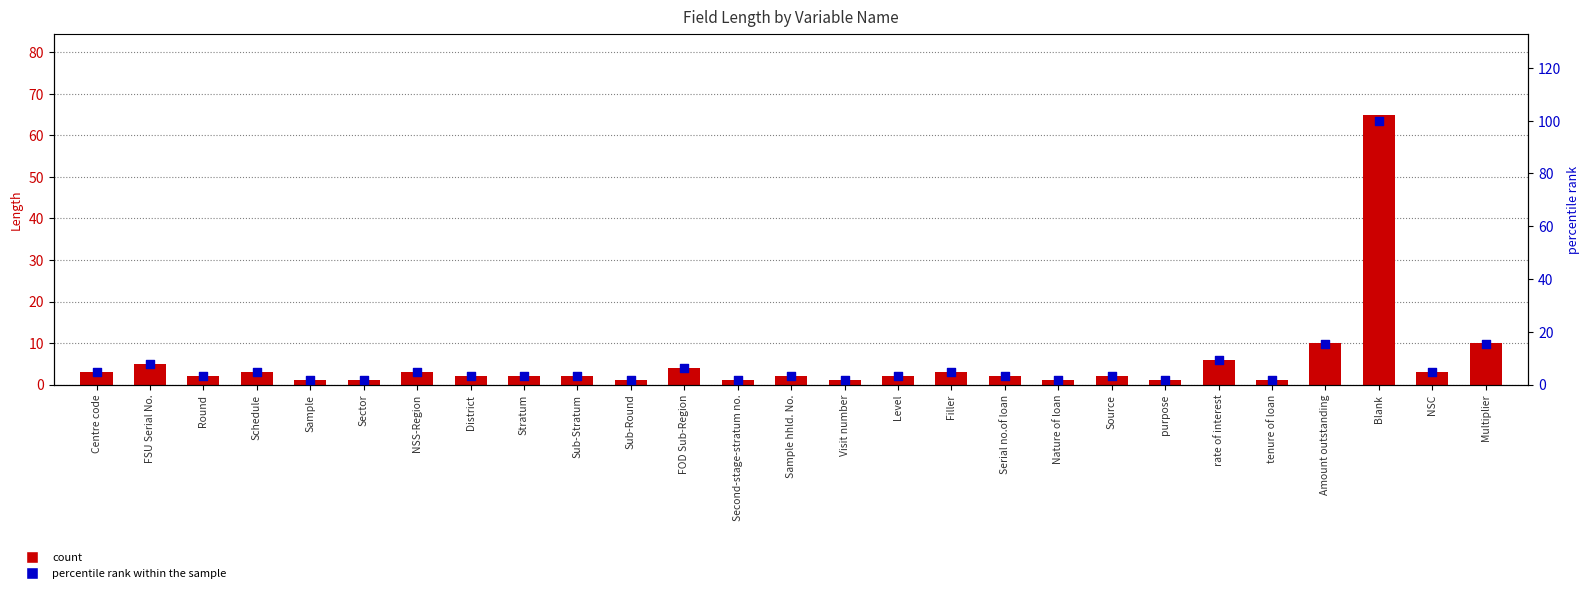

What is the total value across all series at purpose?

2.5